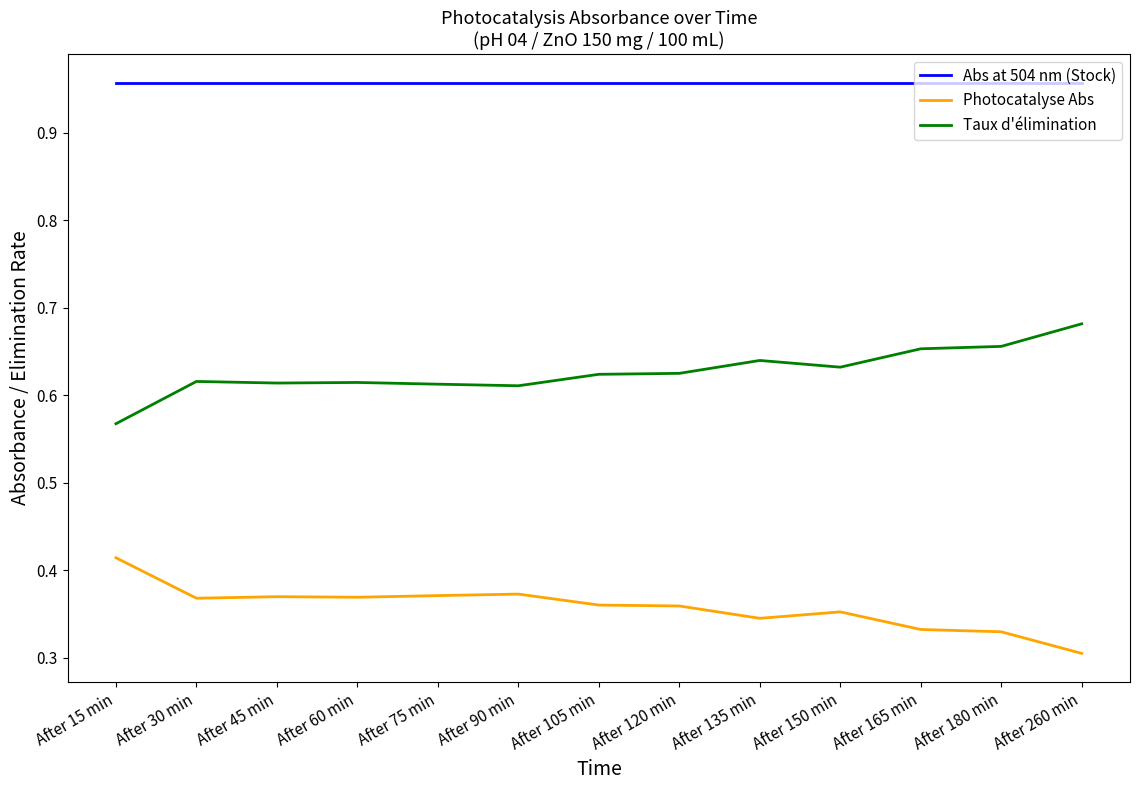

What position from the right is After 30 min?

12